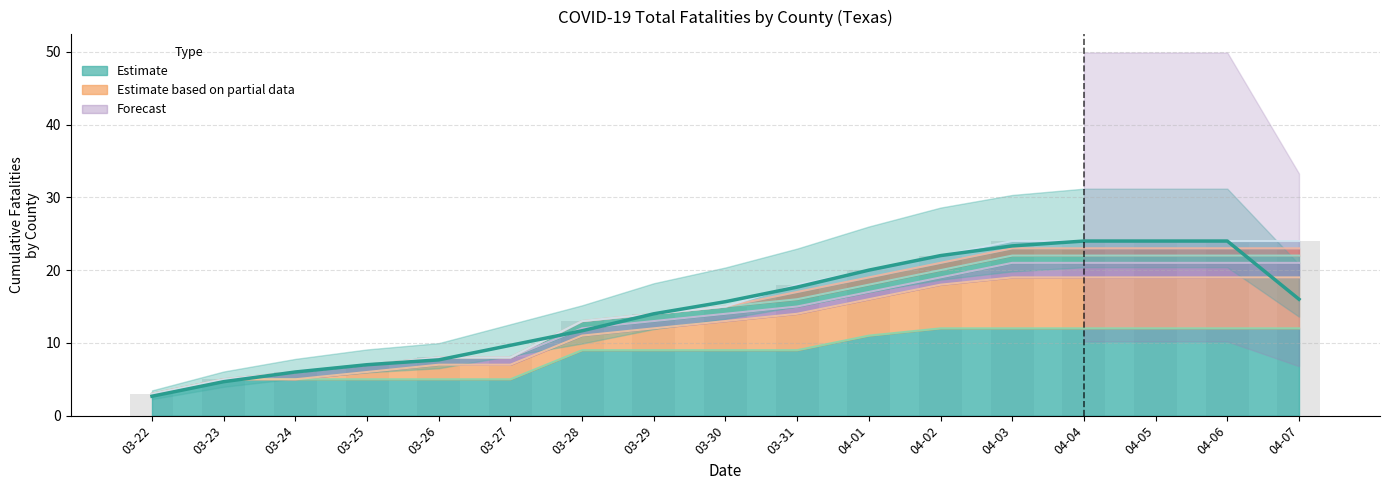

At which category is the sum across all series the highest?

04-04